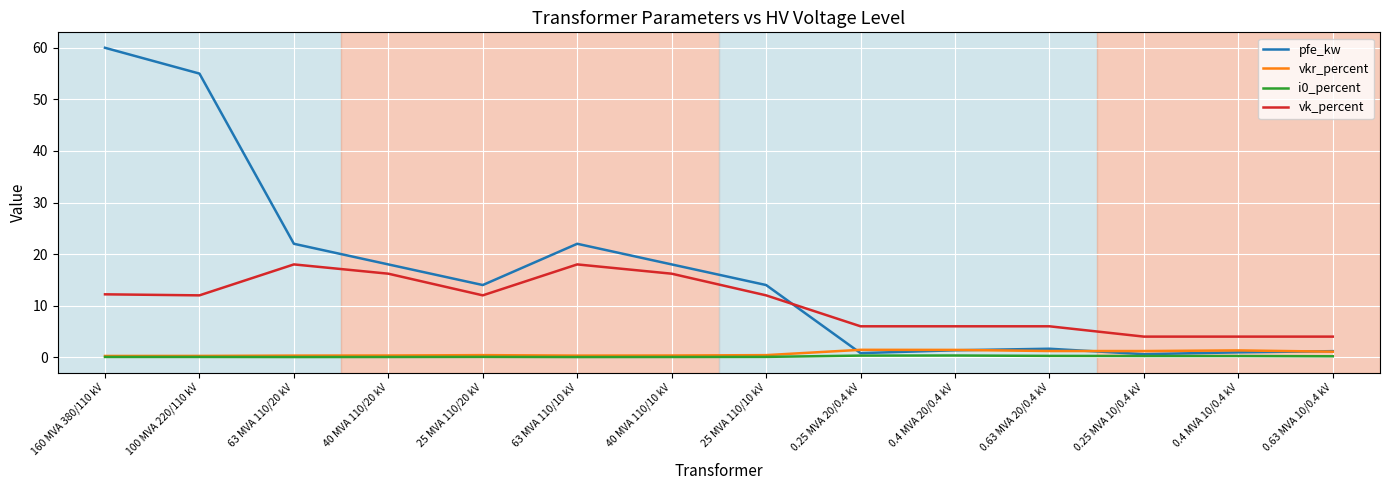

Is the value of vk_percent at 100 MVA 220/110 kV greater than the value of pfe_kw at 0.63 MVA 20/0.4 kV?

Yes